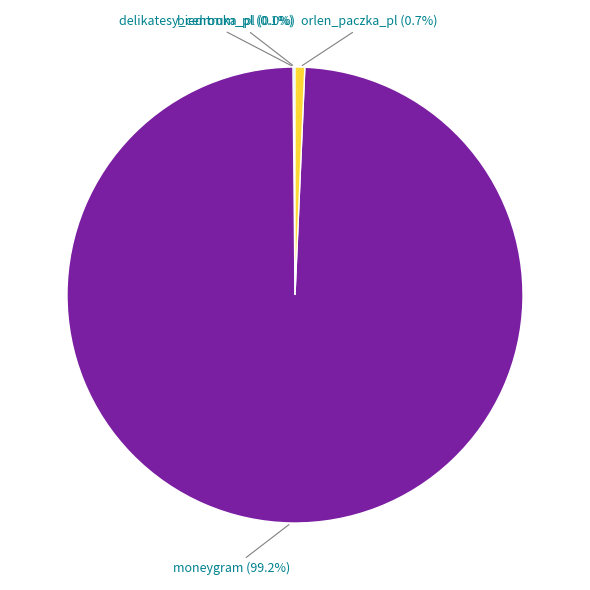

Does any single category account for the majority?

Yes